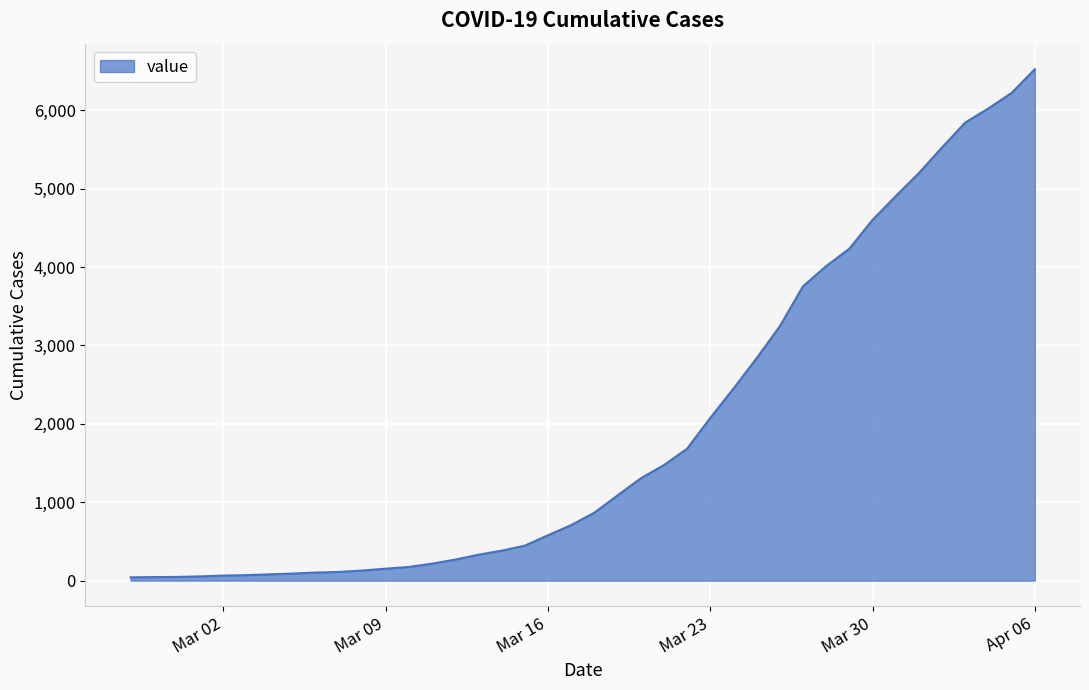

What is the maximum value shown in the chart?

6522